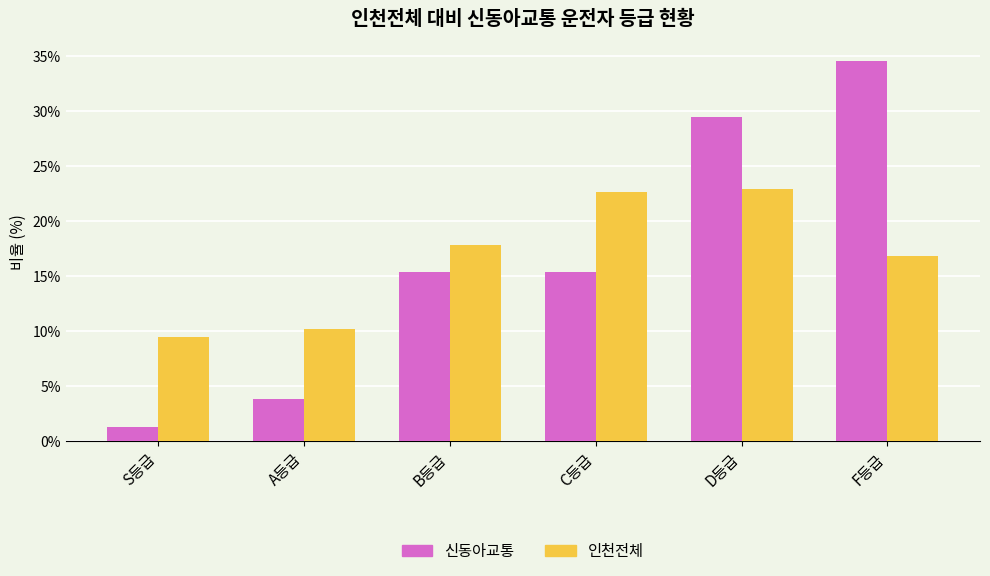

Which series has the largest range (max minus min)?

신동아교통